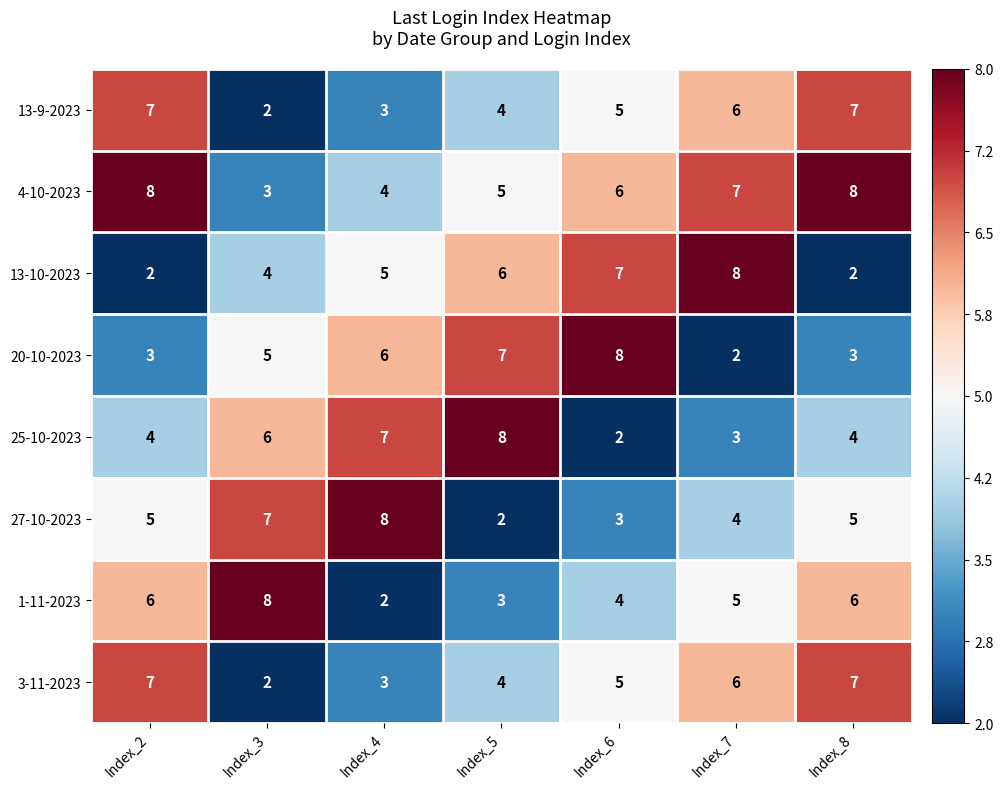

True or false: 20-10-2023 has a value of 6 at Index_4.

True